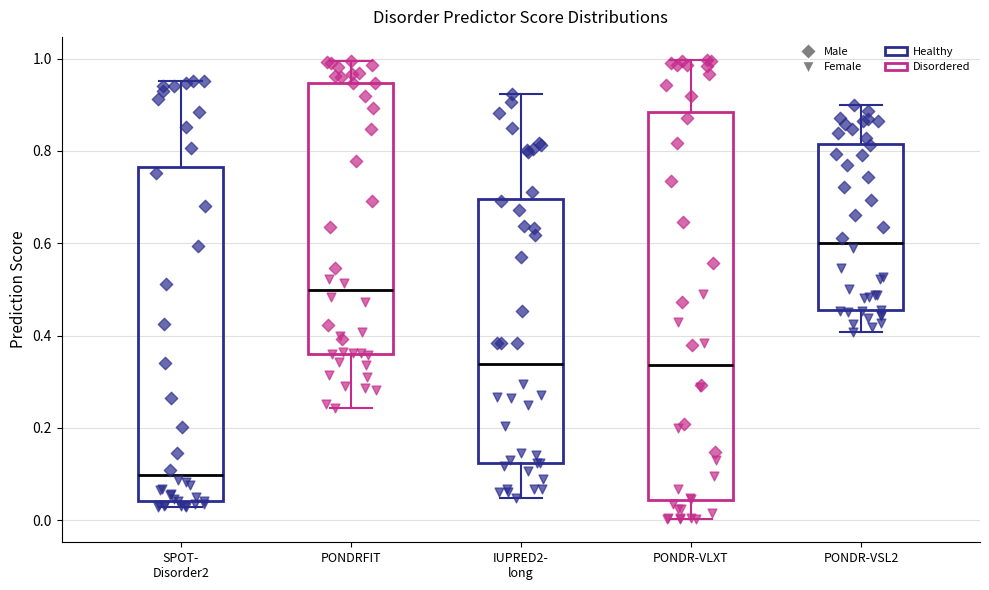

Reading left to right, transcribe this box plot: for each box, give where its median line is, the range the box spans, and where its two whiskers end, as read against the y-axis. The values are not printed on the chart, so give them approximately, as read against the axis.

SPOT- Disorder2: median 0.10, box 0.04 to 0.76, whiskers 0.02 to 0.96
PONDRFIT: median 0.50, box 0.36 to 0.94, whiskers 0.24 to 1.00
IUPRED2- long: median 0.34, box 0.12 to 0.70, whiskers 0.04 to 0.92
PONDR-VLXT: median 0.34, box 0.04 to 0.88, whiskers 0.00 to 1.00
PONDR-VSL2: median 0.60, box 0.46 to 0.82, whiskers 0.40 to 0.90